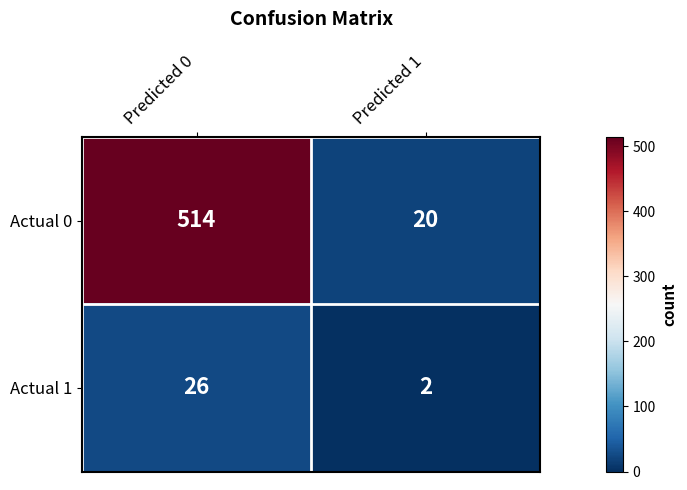

What is the average value of the Actual 1 series?

14